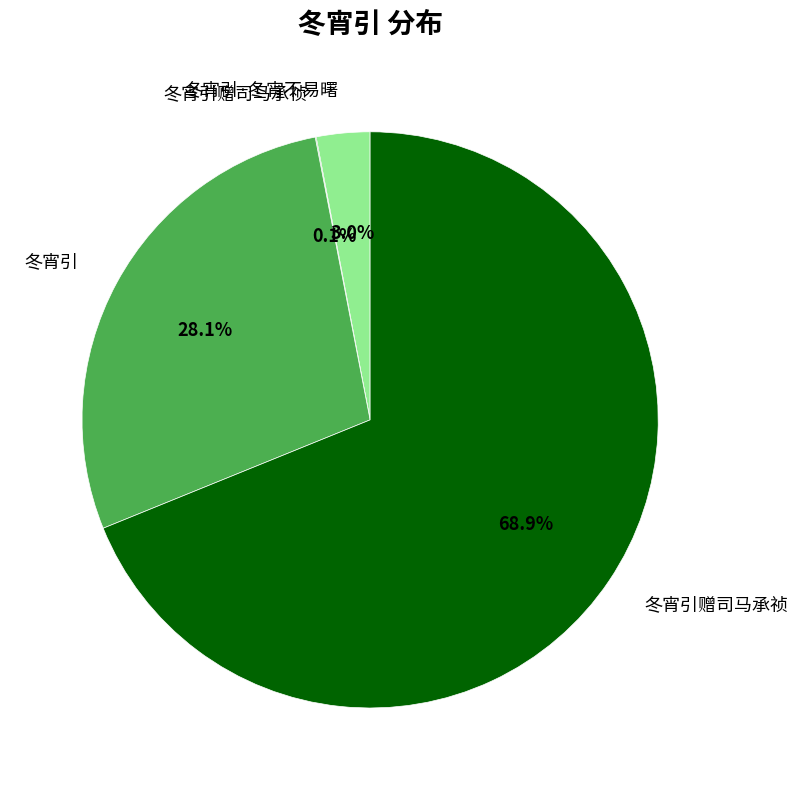

Does any single category account for the majority?

Yes